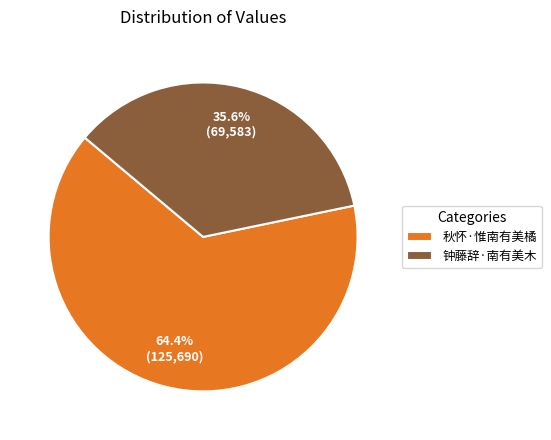

The 钟藤辞·南有美木 slice represents 49% of the pie. True or false?

False